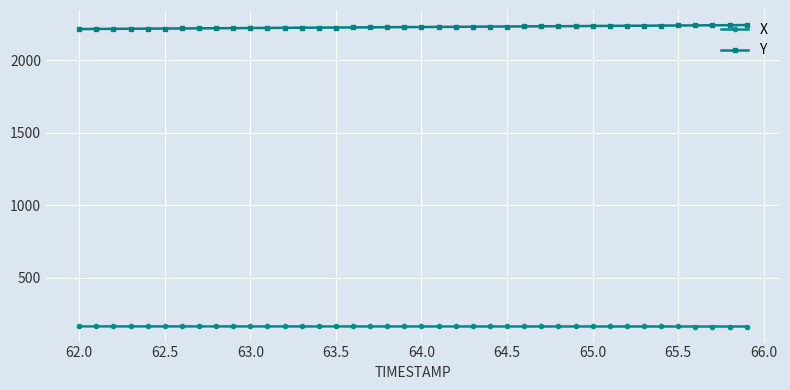

Rank the series by their maximum value, from lowest to highest.

X, Y